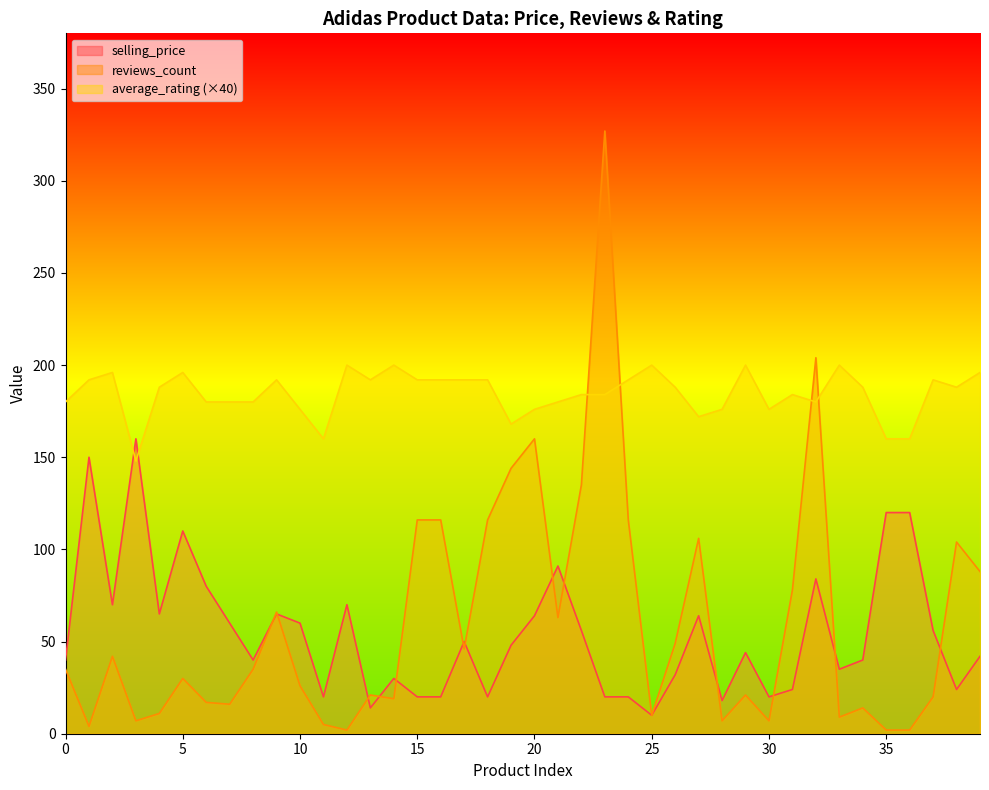

What is the value of the selling_price point at the 20th from the left?

48